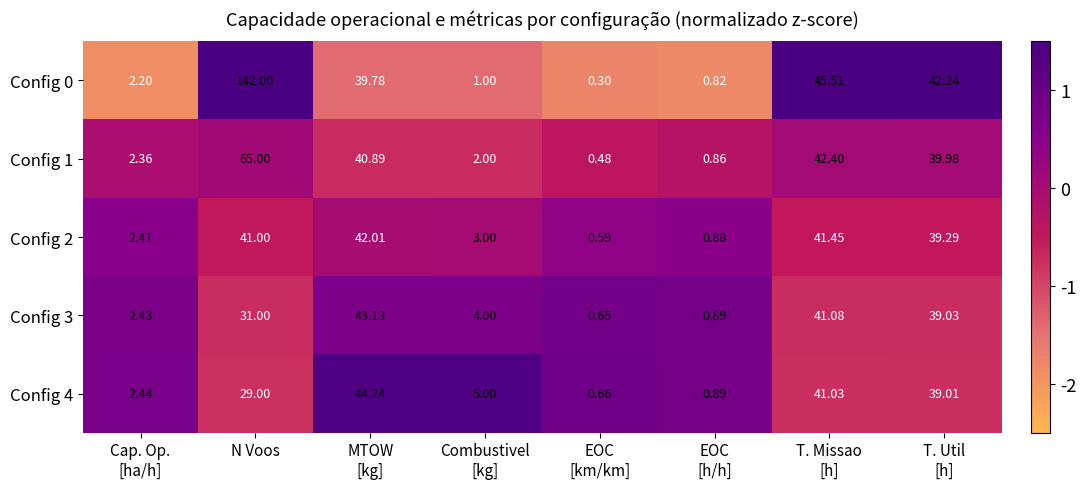

Where is Config 4 nearest to the value 22?

N Voos